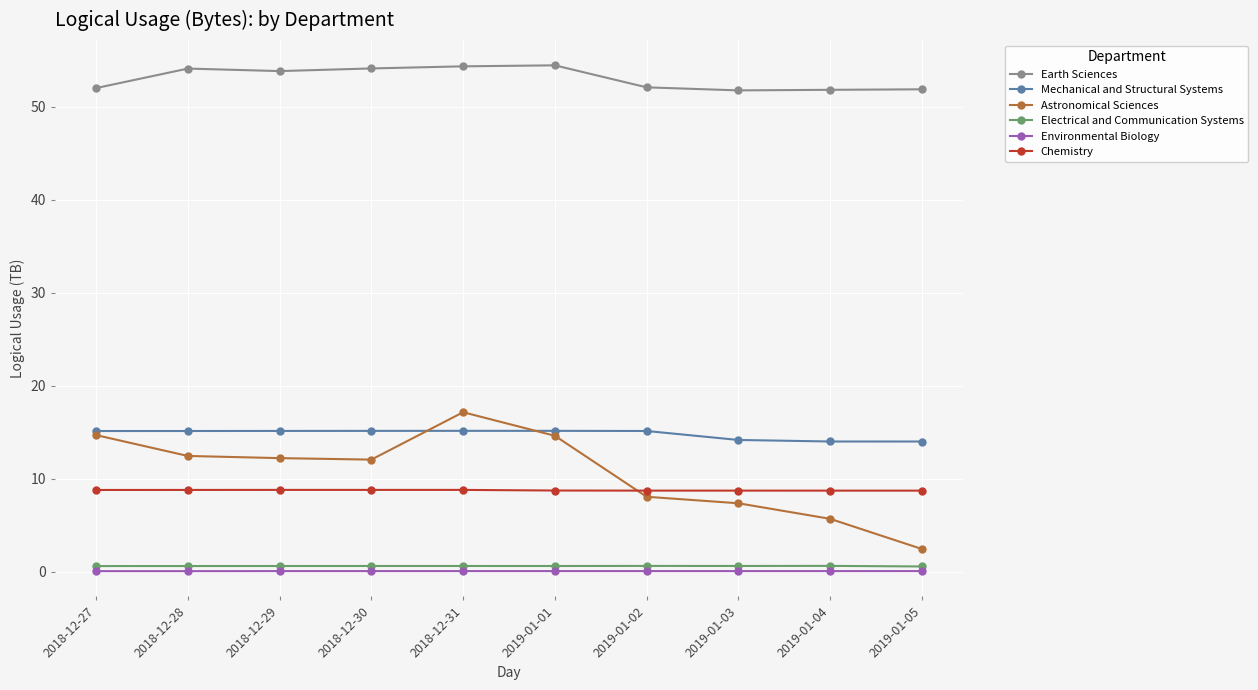

What is the minimum value for Chemistry?

8.7